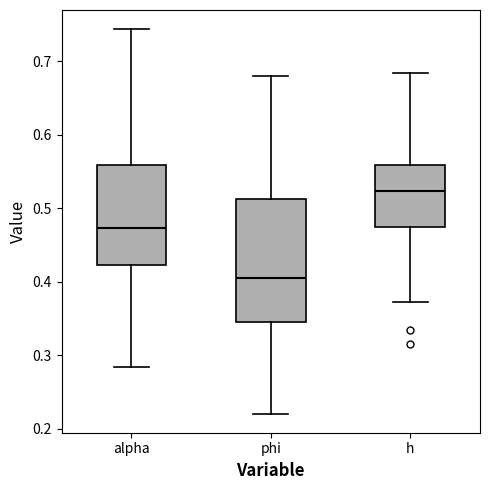

Comparing the boxes themselves (not the whiskers), which one is the tallest?

phi